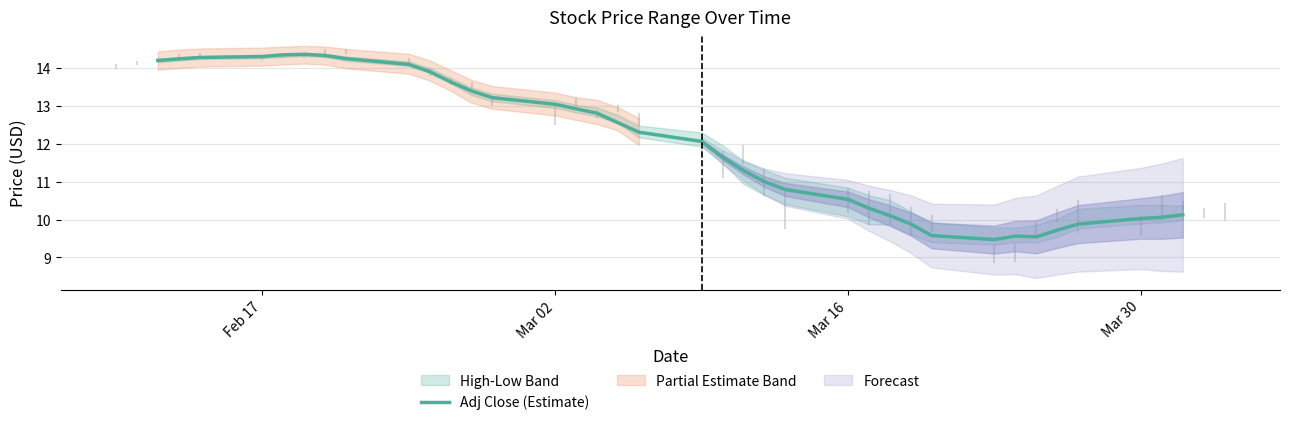

What is the highest value of the Adj Close (Estimate) series?

14.4